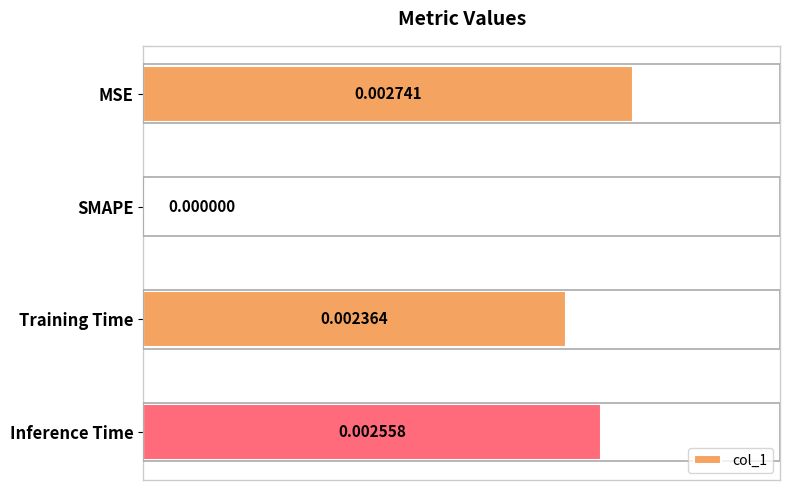

Are the bars horizontal?

Yes